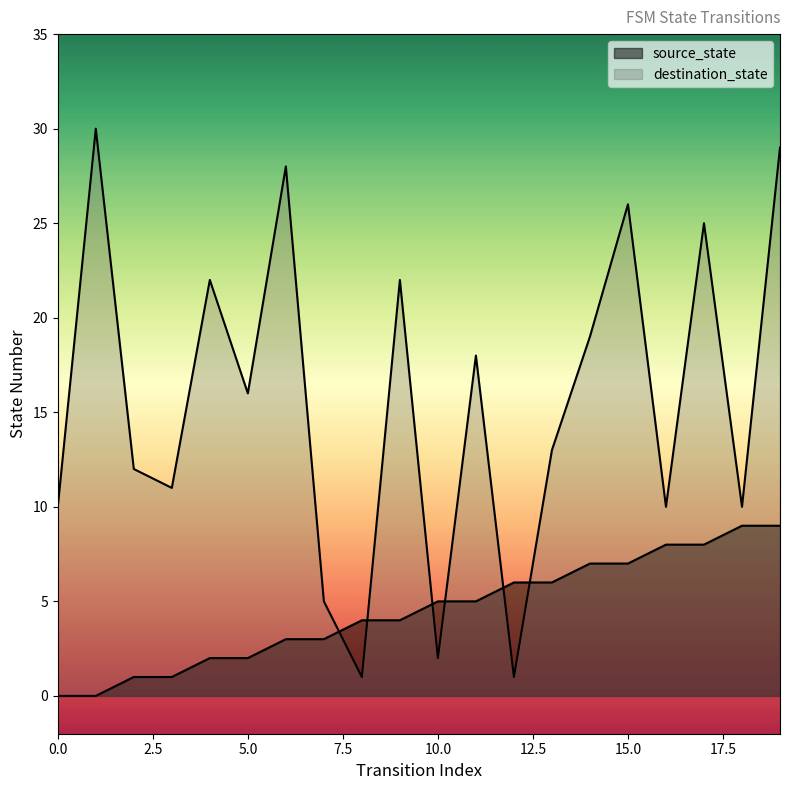

Count the source_state values in the range 2 to 7.

12